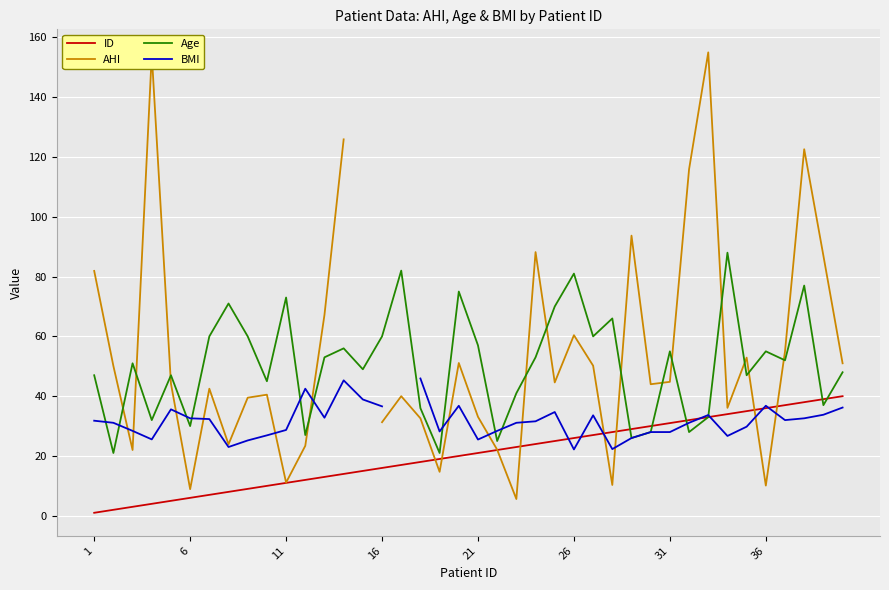

What are all the series names shown in the legend?

ID, AHI, Age, BMI